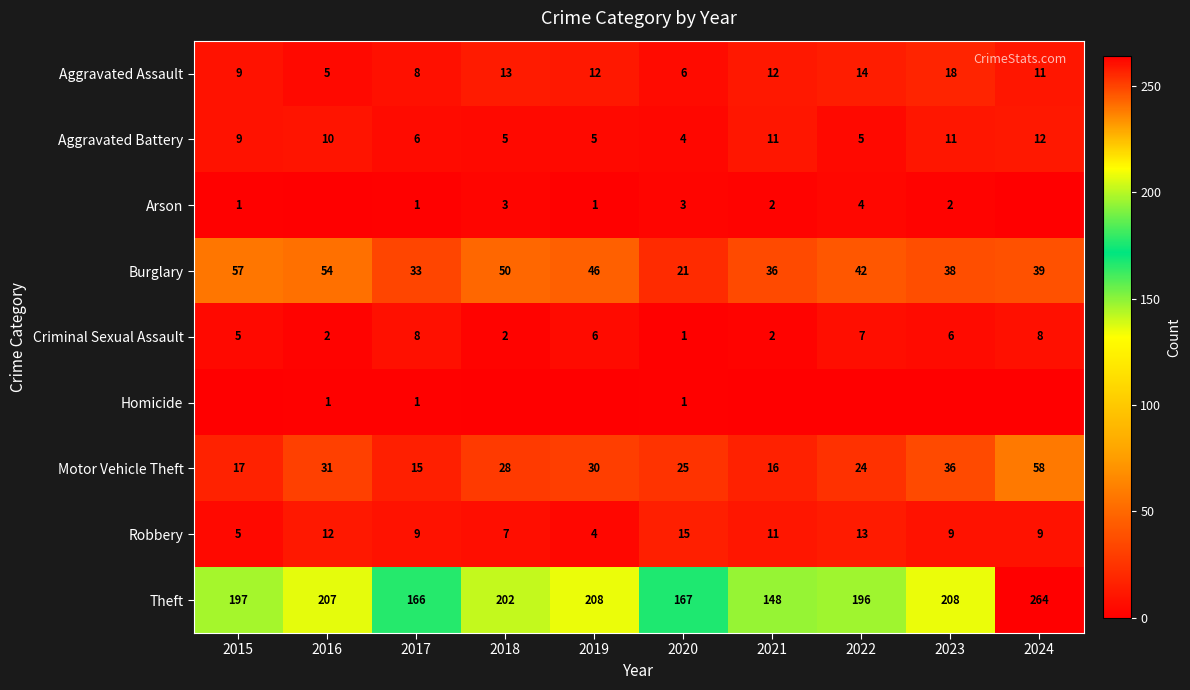

What is the sum of all Burglary values?

416